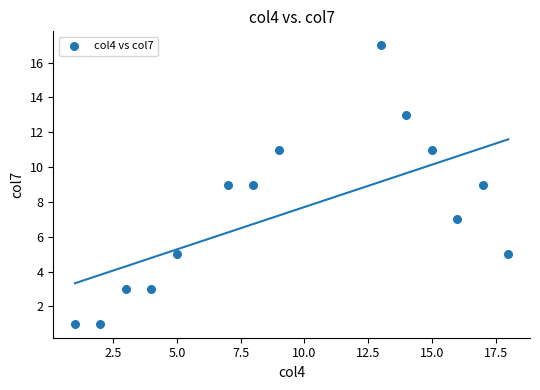

List the coordinates of all points as (Y, X) pairs, reading left to right.

(1, 1)  (1, 2)  (3, 3)  (3, 4)  (5, 5)  (9, 7)  (9, 8)  (11, 9)  (17, 13)  (13, 14)  (11, 15)  (7, 16)  (9, 17)  (5, 18)